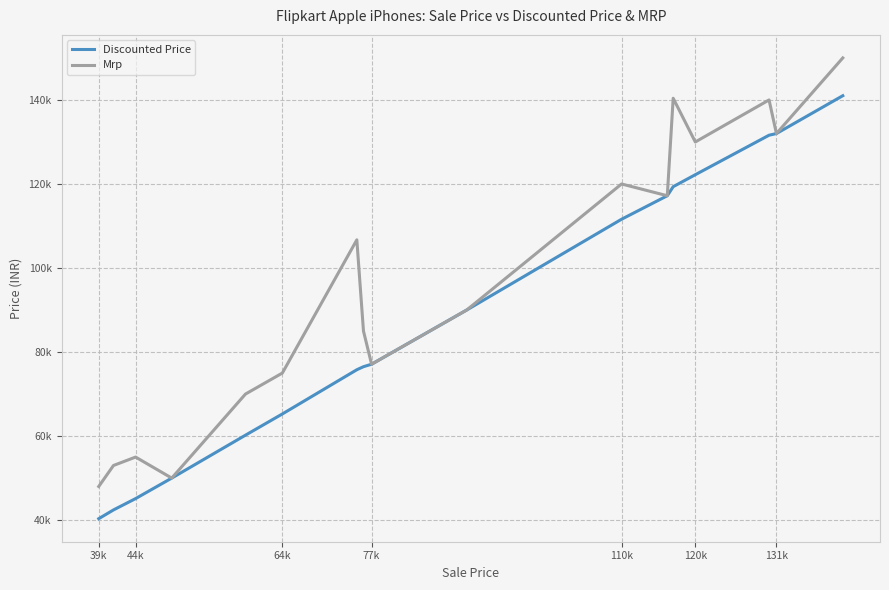

Which series has the widest spread of values?

Mrp